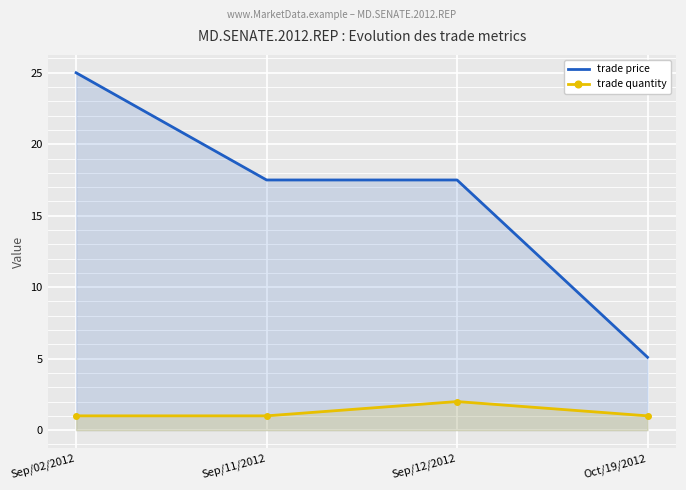

At Oct/19/2012, list the series in order from smallest to largest.

trade quantity, trade price